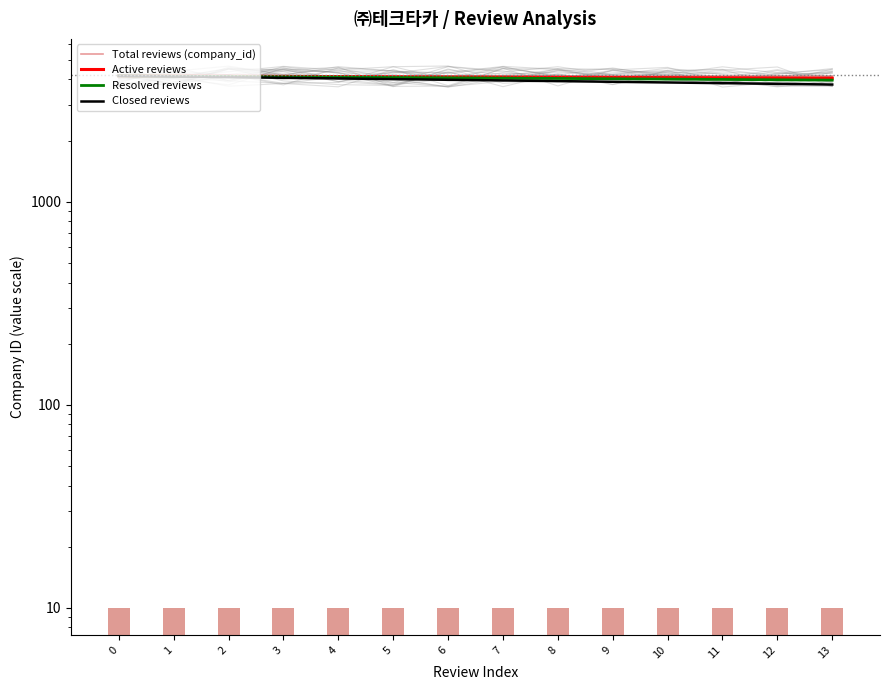

What is the difference between the Resolved reviews values at 9 and 2?

105